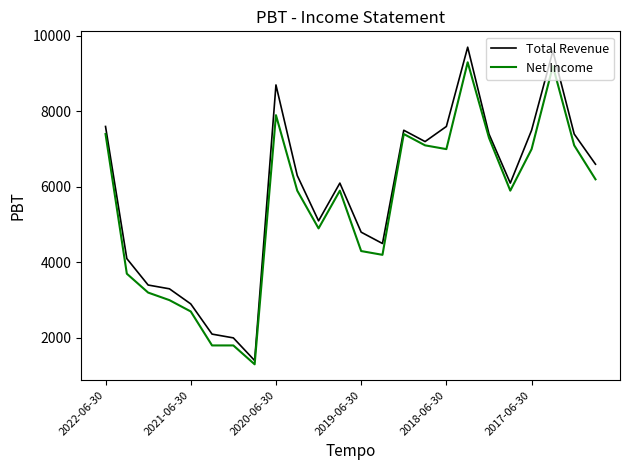

What is the difference between the maximum and minimum values in the Net Income series?

8000